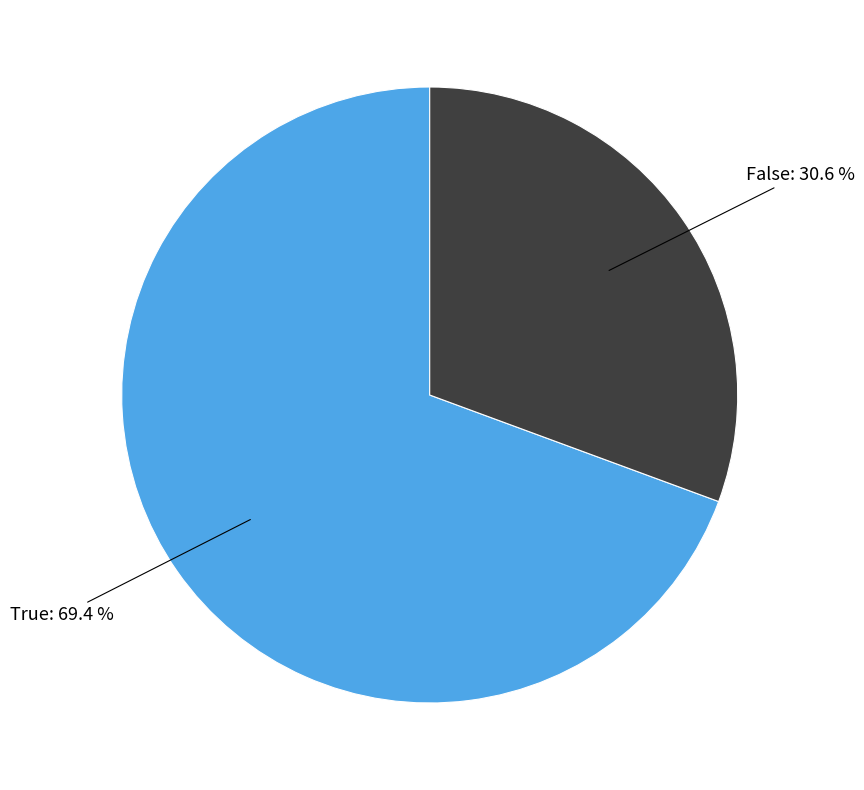

Is there a majority slice in this chart?

Yes